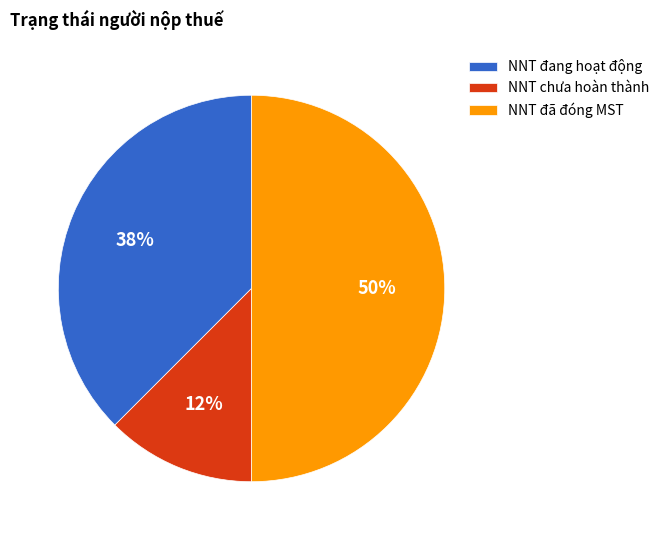

The NNT chưa hoàn thành slice represents 12% of the pie. True or false?

True